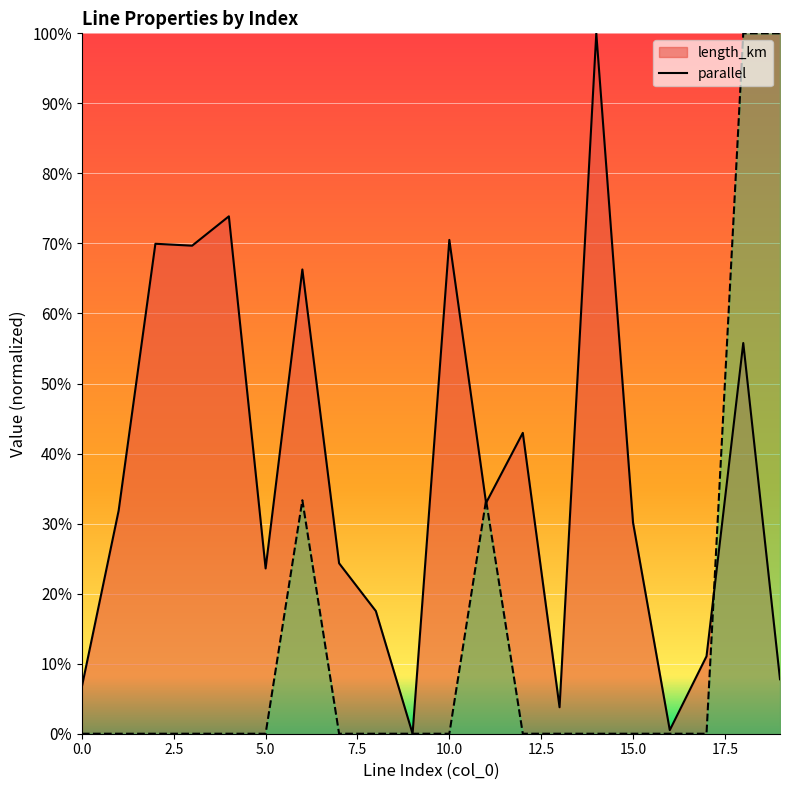

Reading right to left, transcribe all the data shown in this chart.

length_km: 19=0.1	18=0.6	17=0.1	16=0.0	15=0.3	14=1.0	13=0.0	12=0.4	11=0.3	10=0.7	9=0.0	8=0.2	7=0.2	6=0.7	5=0.2	4=0.7	3=0.7	2=0.7	1=0.3	0=0.1
parallel: 19=1.0	18=1.0	17=0.0	16=0.0	15=0.0	14=0.0	13=0.0	12=0.0	11=0.3	10=0.0	9=0.0	8=0.0	7=0.0	6=0.3	5=0.0	4=0.0	3=0.0	2=0.0	1=0.0	0=0.0